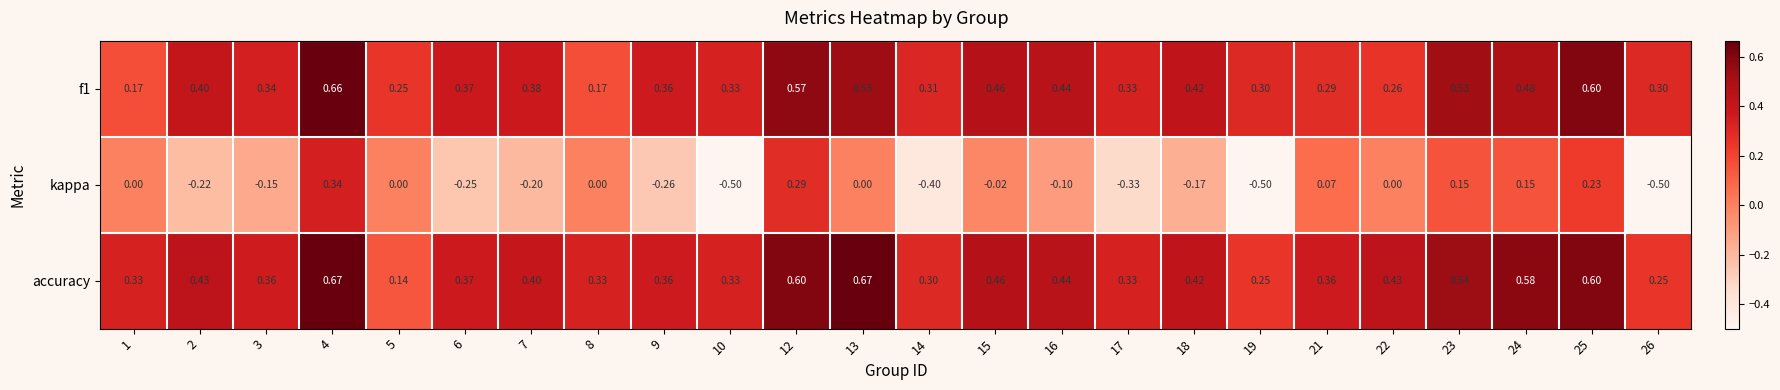

How many values in the kappa series are below 0?

13